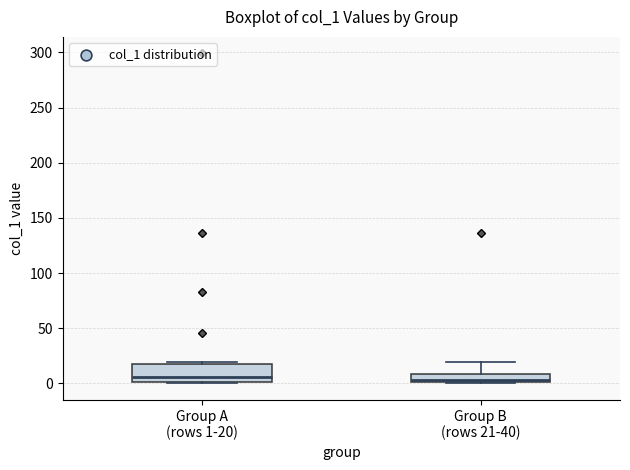

Where does the median line of the box for Group A (rows 1-20) sit on the y-axis? The values are not printed on the chart, so give them approximately, as read against the axis.

5